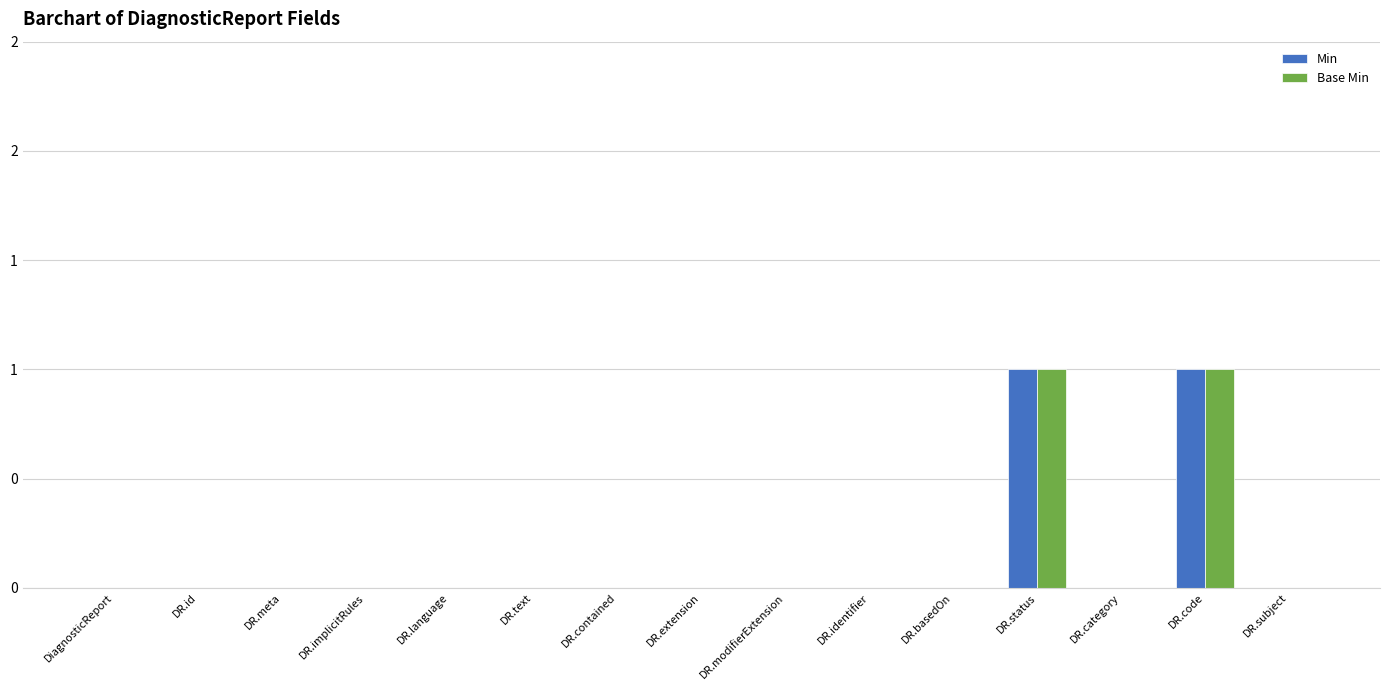

What are all the series names shown in the legend?

Min, Base Min